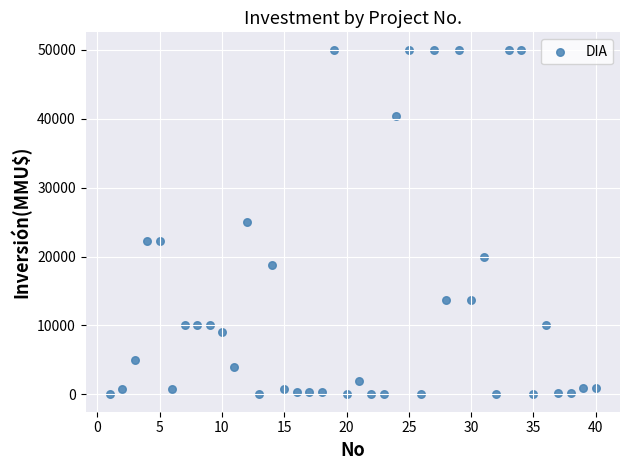

What is the range of X values (max minus min)?

39